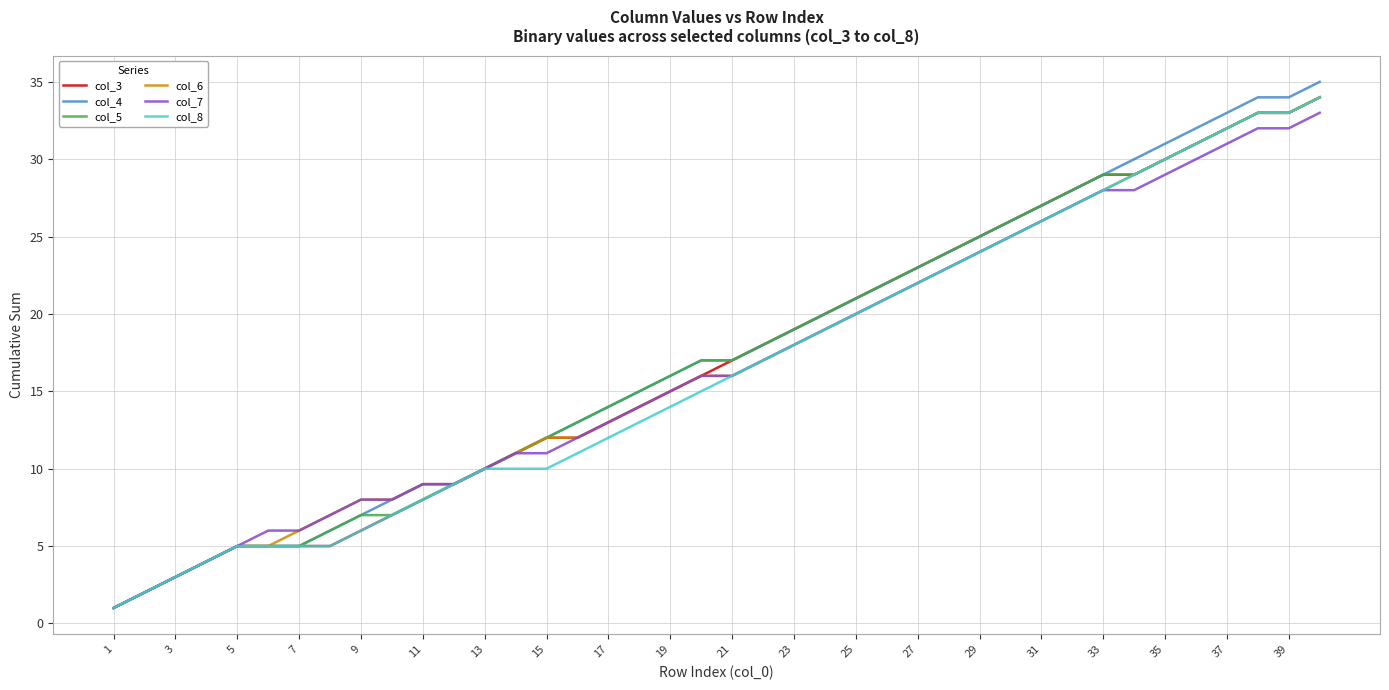

Reading right to left, what are all the values shown in this chart?

col_3: 34	33	33	32	31	30	29	29	28	27	26	25	24	23	22	21	20	19	18	17	16	15	14	13	12	12	11	10	9	8	7	6	5	5	5	5	4	3	2	1
col_4: 35	34	34	33	32	31	30	29	28	27	26	25	24	23	22	21	20	19	18	17	17	16	15	14	13	12	11	10	9	9	8	7	6	5	5	5	4	3	2	1
col_5: 34	33	33	32	31	30	29	29	28	27	26	25	24	23	22	21	20	19	18	17	17	16	15	14	13	12	11	10	9	8	7	7	6	5	5	5	4	3	2	1
col_6: 34	33	33	32	31	30	29	28	27	26	25	24	23	22	21	20	19	18	17	16	16	15	14	13	12	12	11	10	9	9	8	8	7	6	5	5	4	3	2	1
col_7: 33	32	32	31	30	29	28	28	27	26	25	24	23	22	21	20	19	18	17	16	16	15	14	13	12	11	11	10	9	9	8	8	7	6	6	5	4	3	2	1
col_8: 34	33	33	32	31	30	29	28	27	26	25	24	23	22	21	20	19	18	17	16	15	14	13	12	11	10	10	10	9	8	7	6	5	5	5	5	4	3	2	1